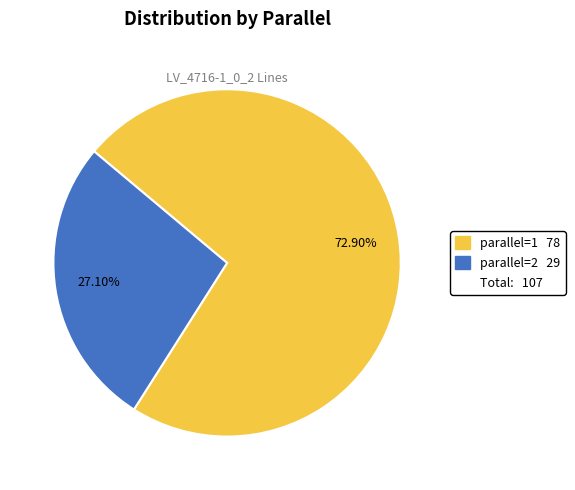

Does any single category account for the majority?

Yes